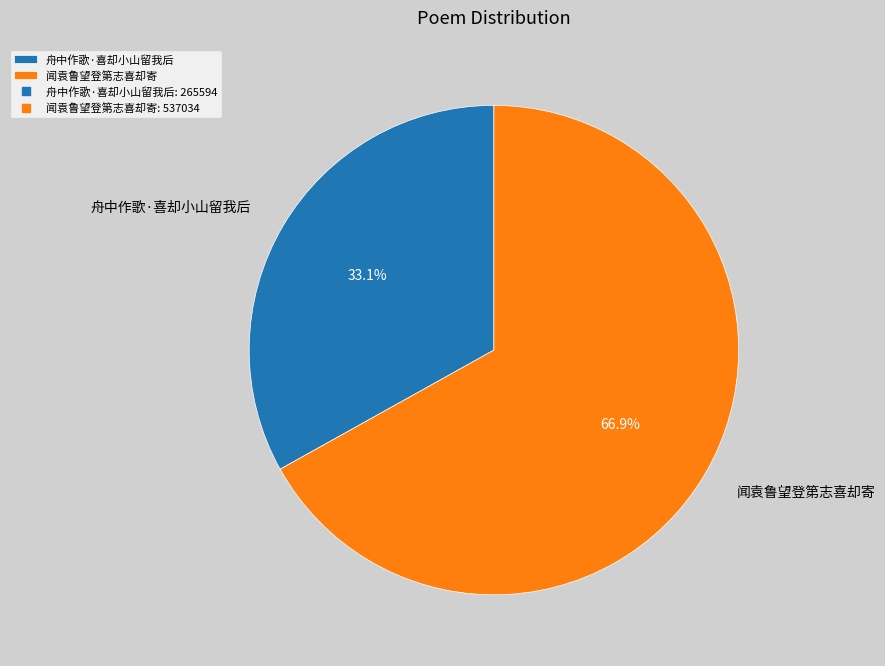

To the nearest percent, what is the combined percentage of 舟中作歌·喜却小山留我后 and 闻袁鲁望登第志喜却寄?

100%